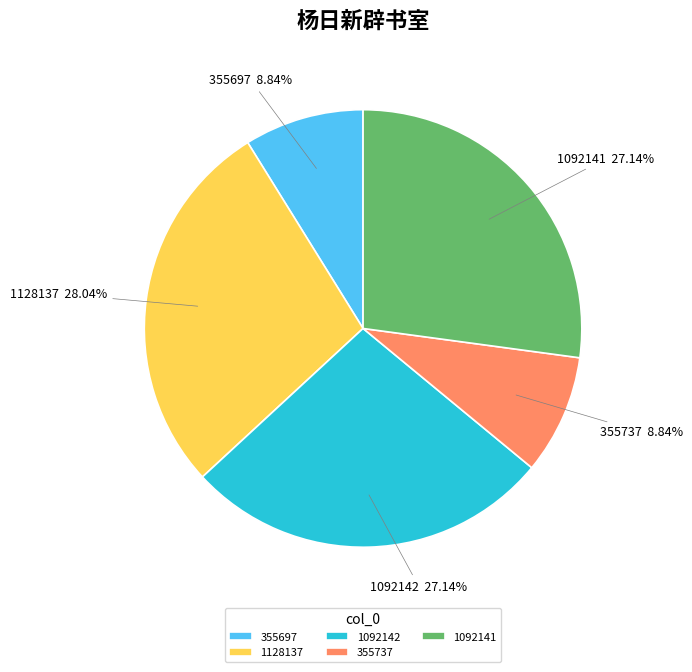

How many segments does this pie chart have?

5